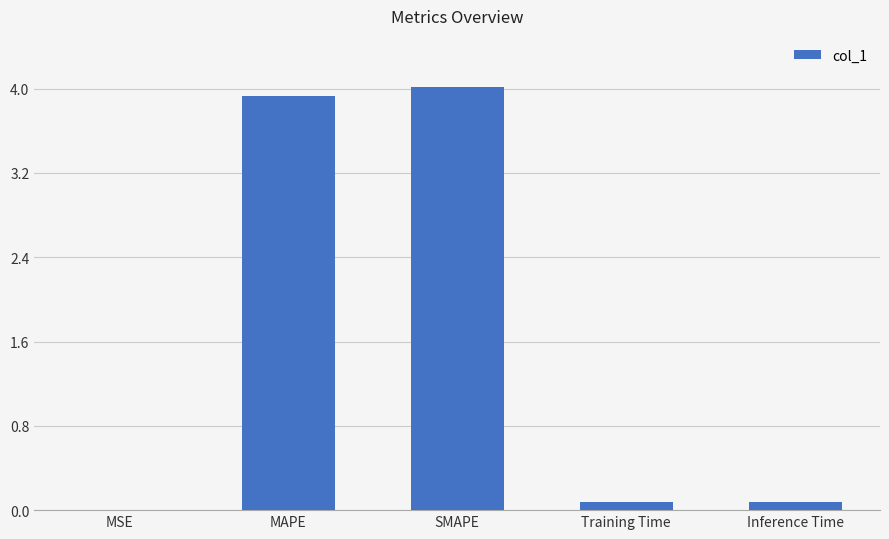

What value does the data have at MAPE?

3.9